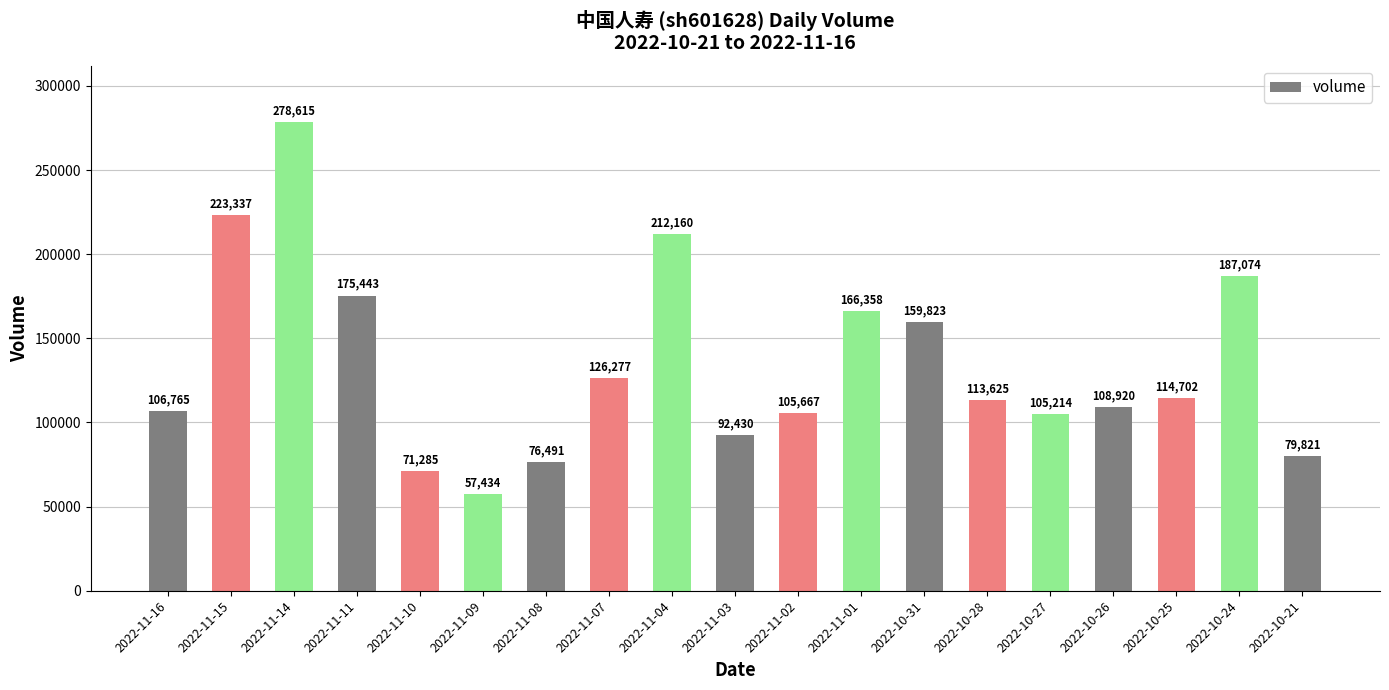

Rank the categories by value from lowest to highest.

2022-11-09, 2022-11-10, 2022-11-08, 2022-10-21, 2022-11-03, 2022-10-27, 2022-11-02, 2022-11-16, 2022-10-26, 2022-10-28, 2022-10-25, 2022-11-07, 2022-10-31, 2022-11-01, 2022-11-11, 2022-10-24, 2022-11-04, 2022-11-15, 2022-11-14